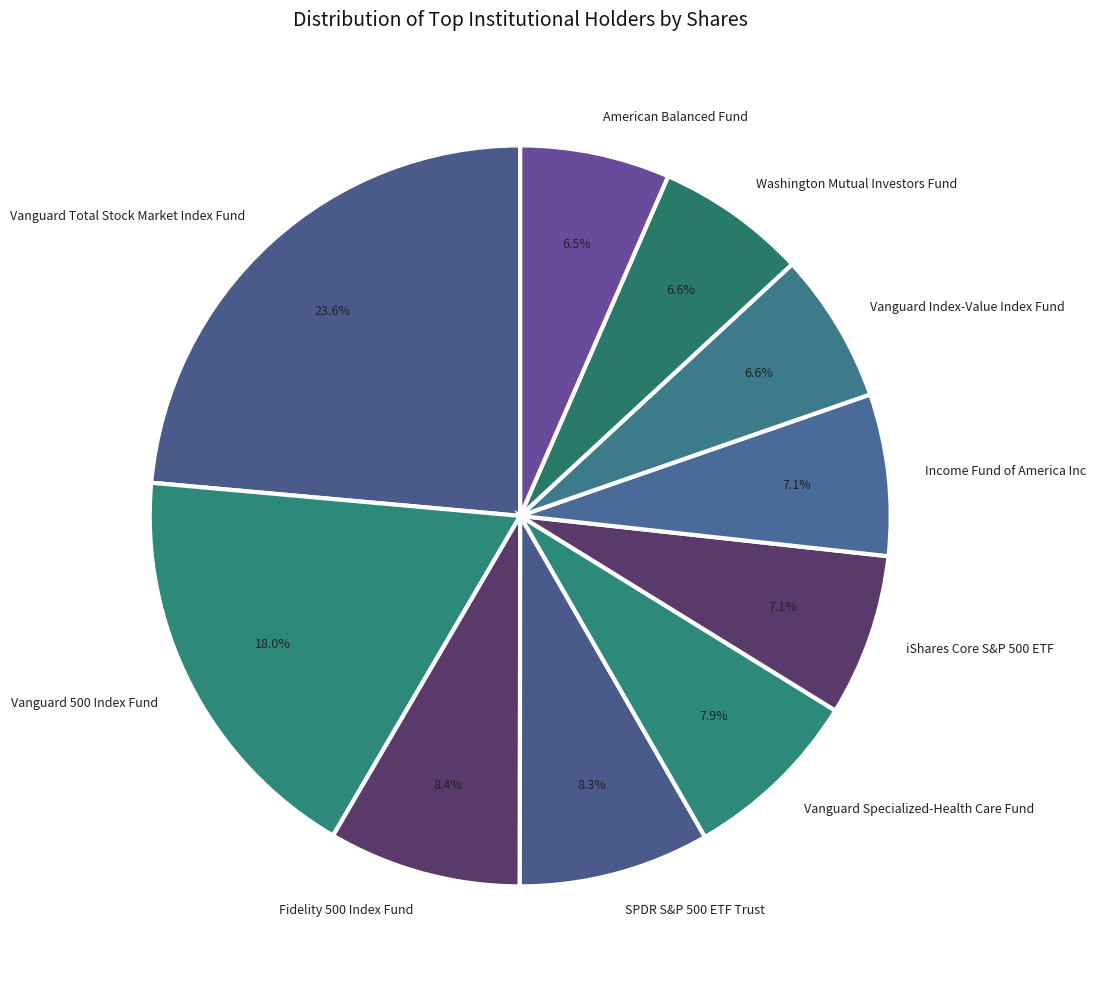

True or false: SPDR S&P 500 ETF Trust accounts for 8% of the total.

True